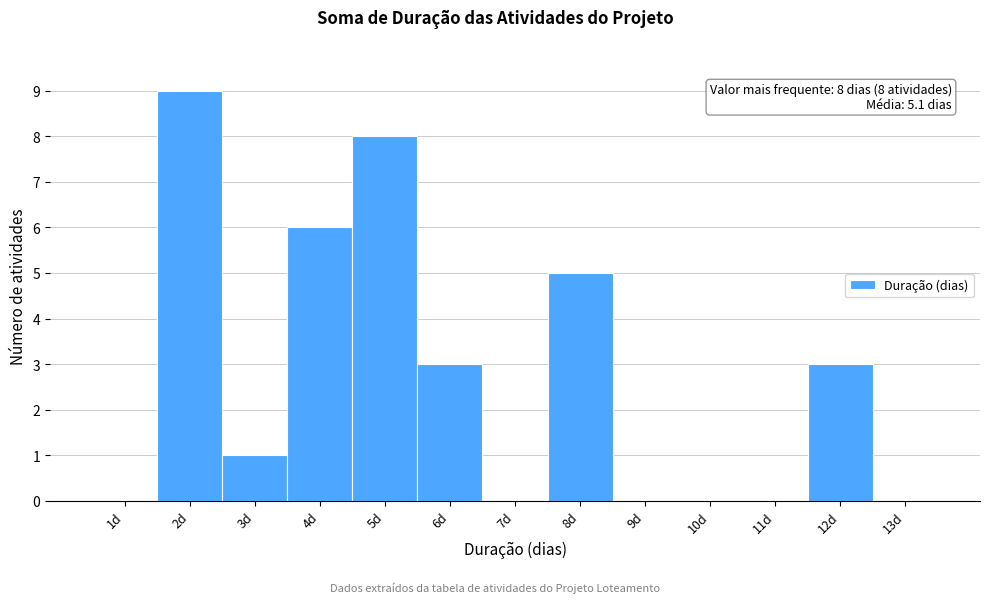

Reading left to right, transcribe all the data shown in this chart.

1d=0	2d=9	3d=1	4d=6	5d=8	6d=3	7d=0	8d=5	9d=0	10d=0	11d=0	12d=3	13d=0